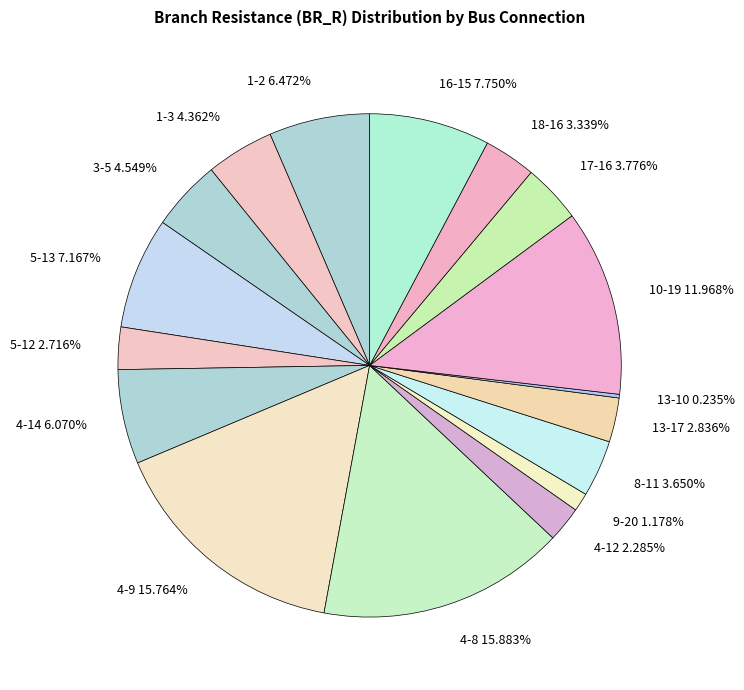

Is 4-8 15.883% the majority of the pie?

No